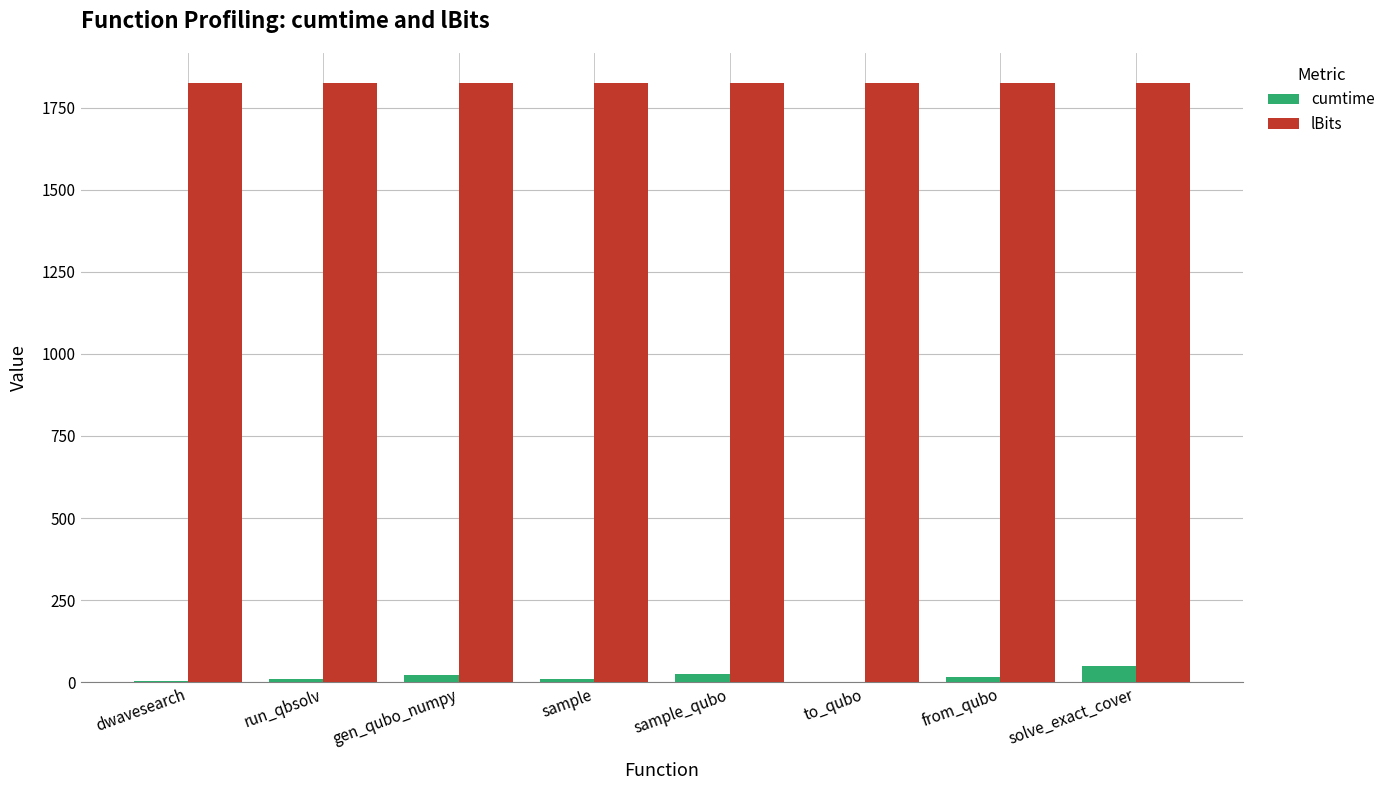

What is the average value of the cumtime series?

17.0